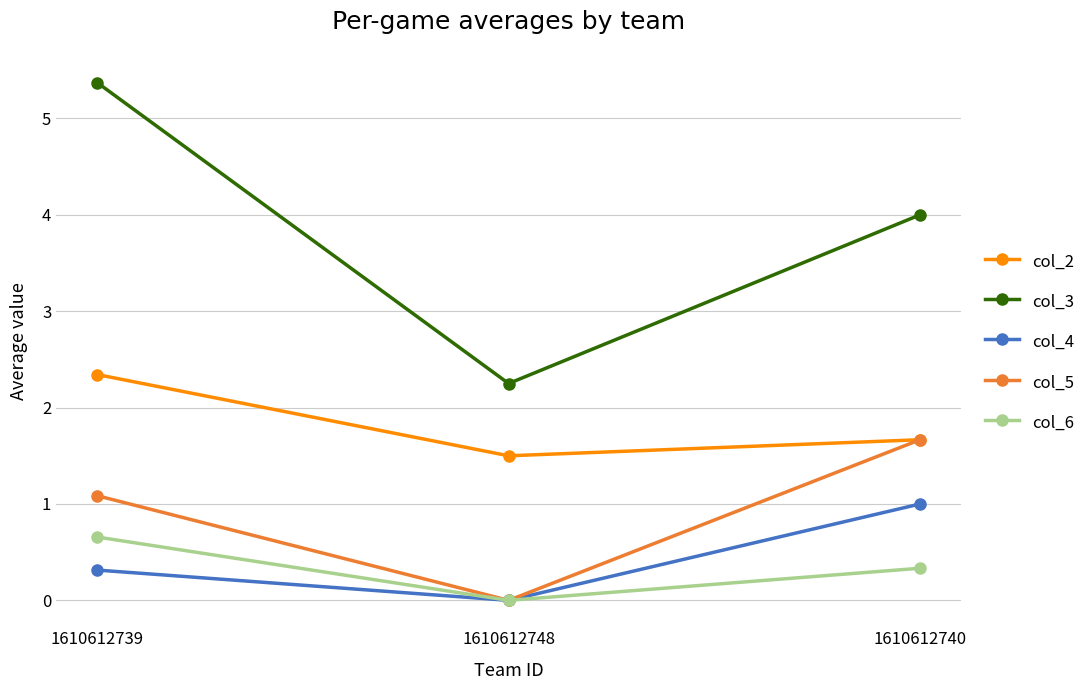

What is the label of the 3rd point from the left?

1610612740